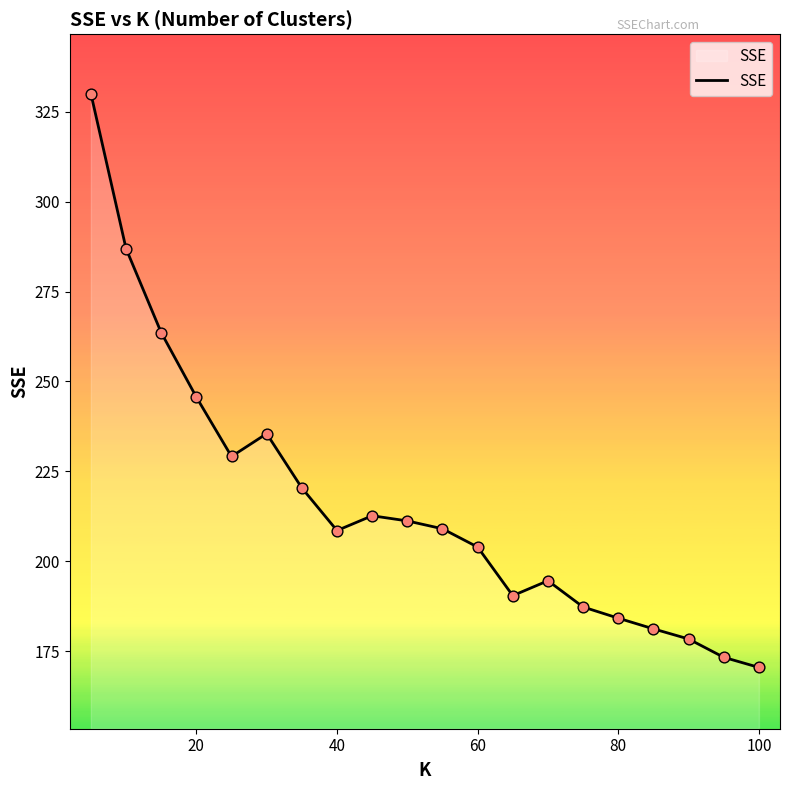

What is the smallest value displayed?

170.5